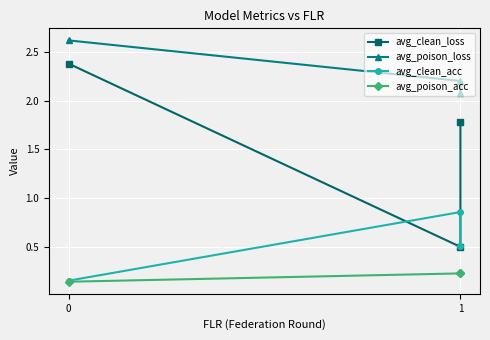

Which series has the largest total across all categories?

avg_poison_loss